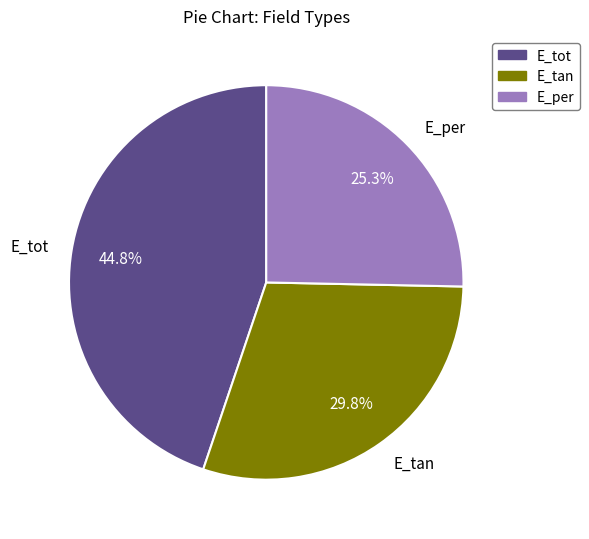

Count the number of slices in the pie.

3